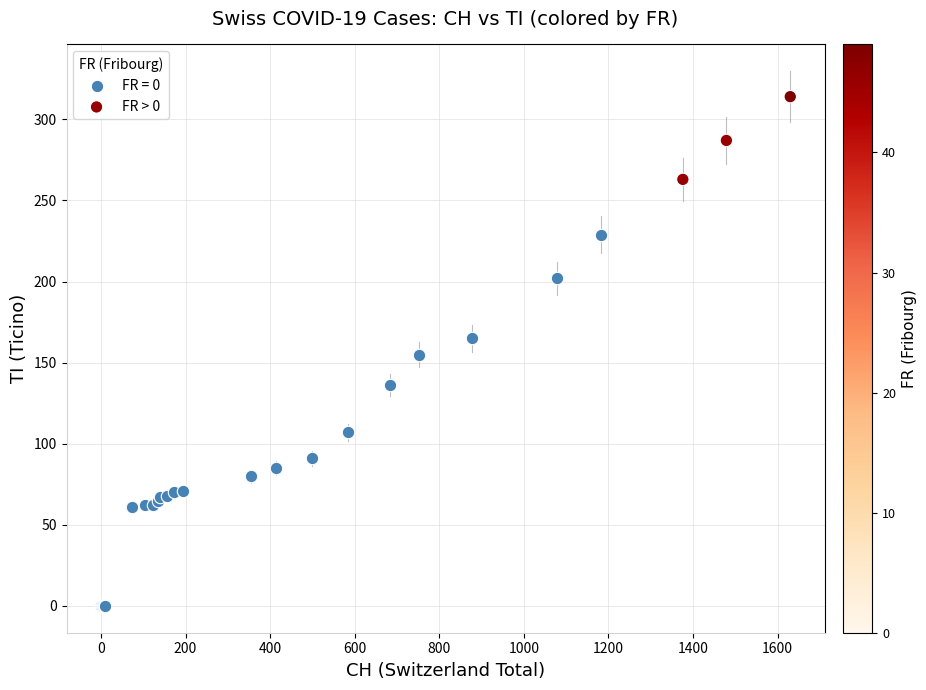

Which series reaches the minimum Y coordinate?

FR = 0